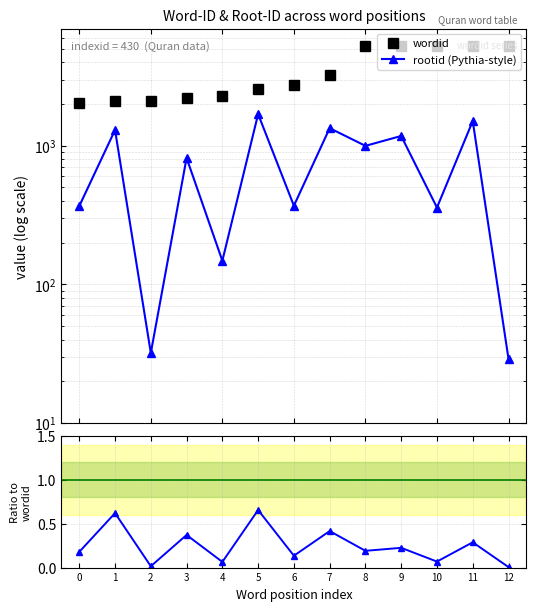

What is the value of the rootid (Pythia-style) point at the 6th from the left?

1691.0